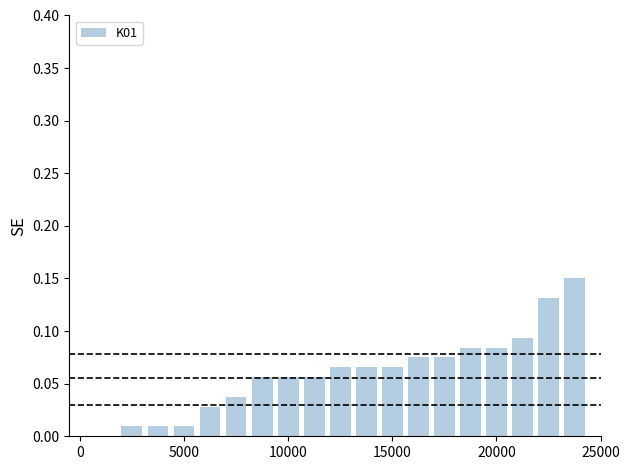

What is the sum of all values?

1.2